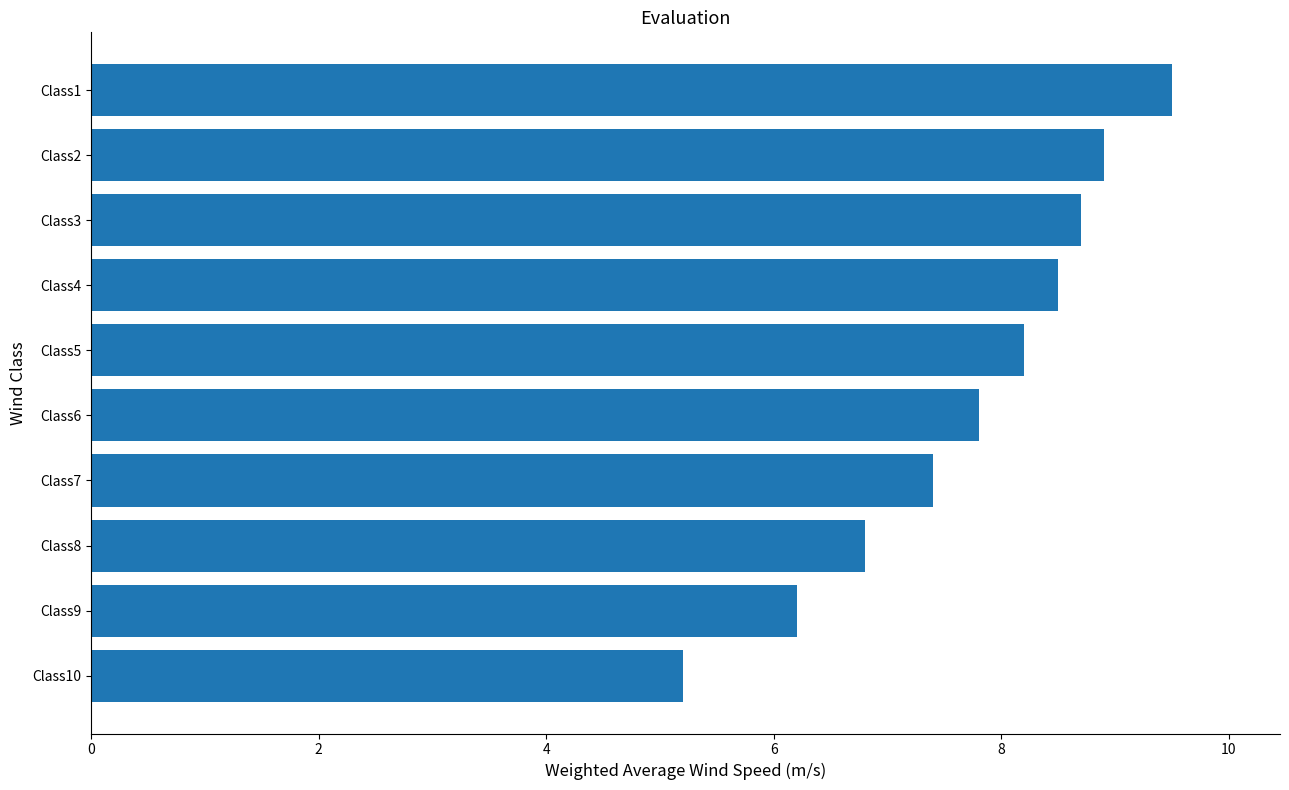

List the labels in order of value, largest first.

Class1, Class2, Class3, Class4, Class5, Class6, Class7, Class8, Class9, Class10